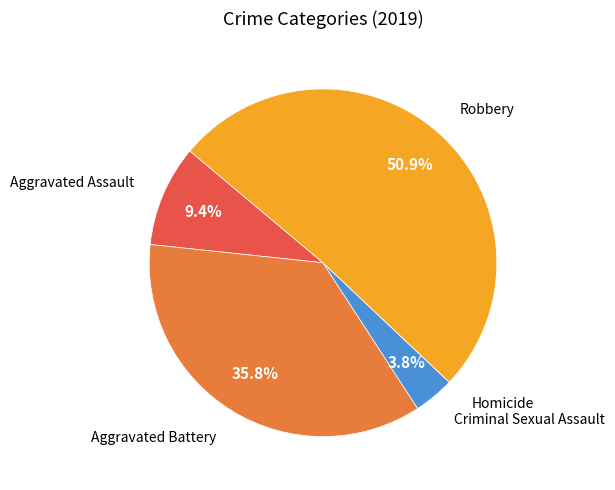

Does any single category account for the majority?

Yes